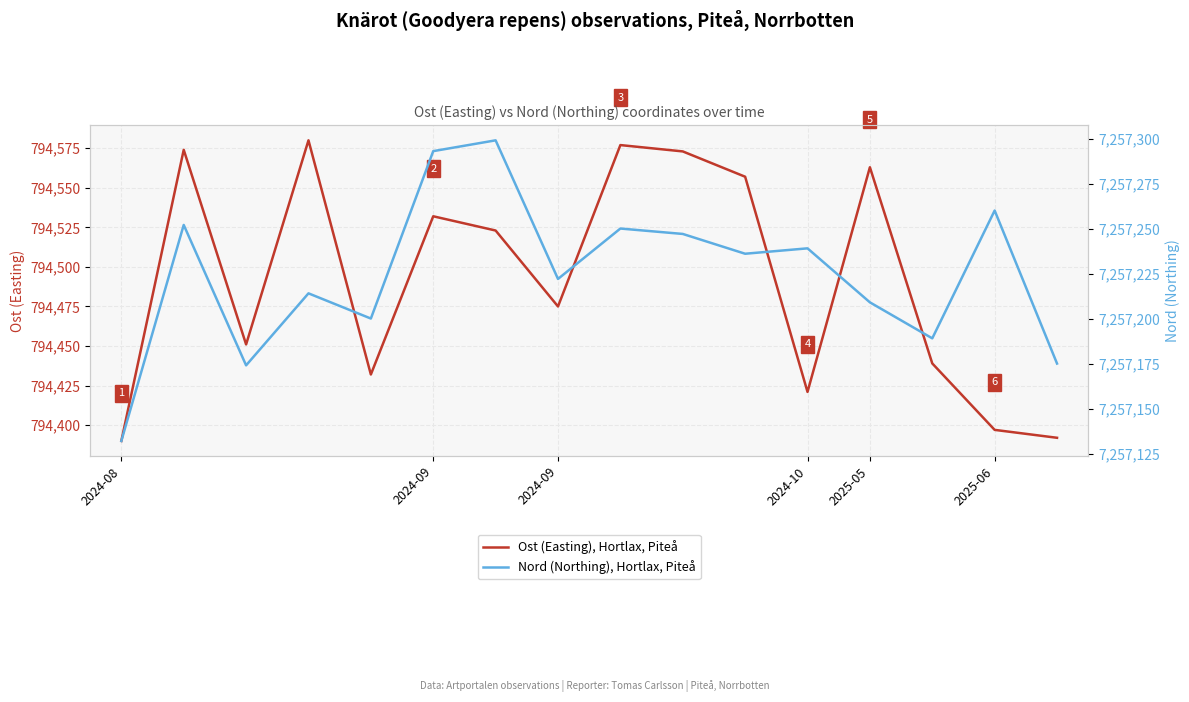

What is the label of the 8th point from the right?

8